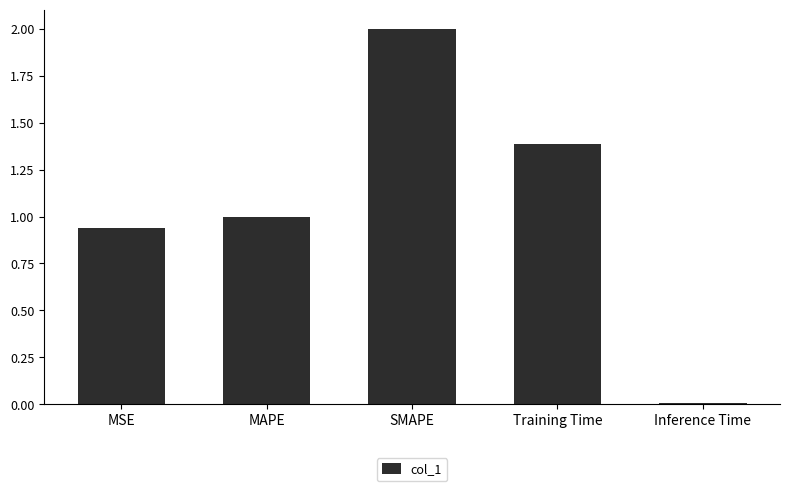

List the labels in order of value, largest first.

SMAPE, Training Time, MAPE, MSE, Inference Time